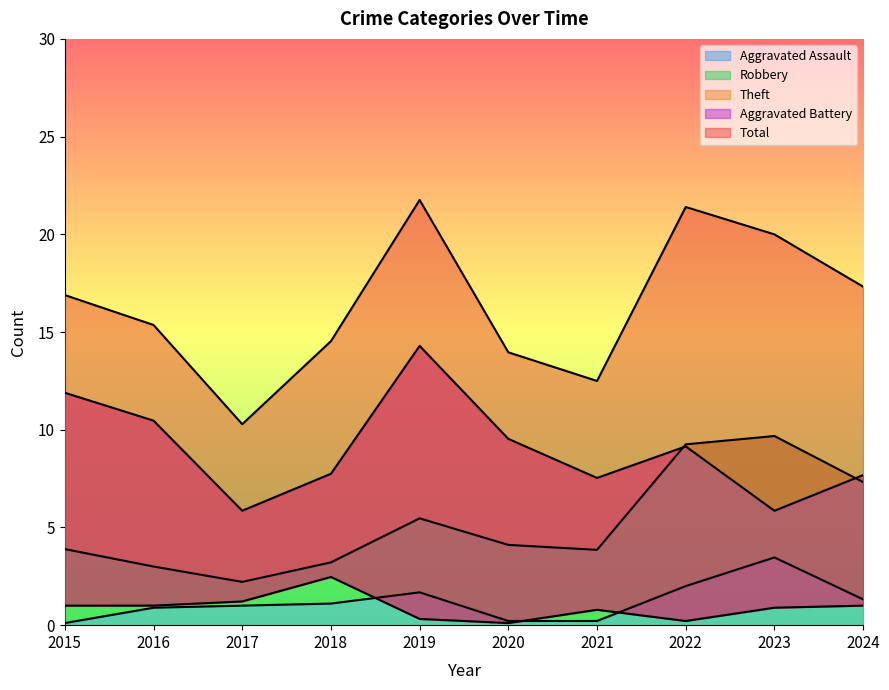

Reading left to right, what are all the values shown in this chart?

Aggravated Assault: 2015=0.1	2016=0.9	2017=1.0	2018=1.1	2019=1.7	2020=0.2	2021=0.2	2022=2.0	2023=3.5	2024=1.3
Aggravated Battery: 2015=1.0	2016=1.0	2017=1.2	2018=2.5	2019=0.3	2020=0.1	2021=0.8	2022=0.2	2023=0.9	2024=1.0
Robbery: 2015=3.9	2016=3.0	2017=2.2	2018=3.2	2019=5.5	2020=4.1	2021=3.9	2022=9.3	2023=9.7	2024=7.3
Theft: 2015=11.9	2016=10.5	2017=5.9	2018=7.7	2019=14.3	2020=9.5	2021=7.5	2022=9.1	2023=5.9	2024=7.7
Total: 2015=16.9	2016=15.4	2017=10.3	2018=14.5	2019=21.8	2020=14.0	2021=12.5	2022=21.4	2023=20.0	2024=17.3